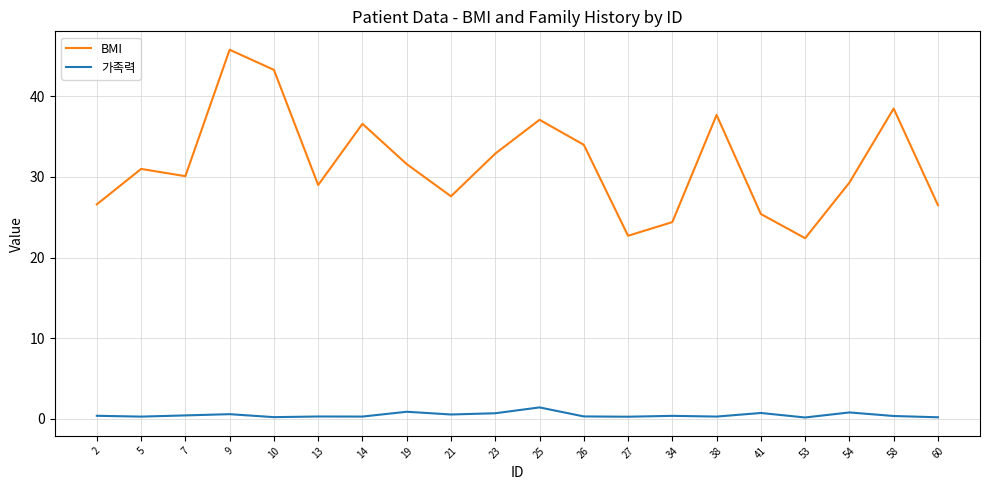

What is the difference between the 가족력 values at 53 and 41?

0.6